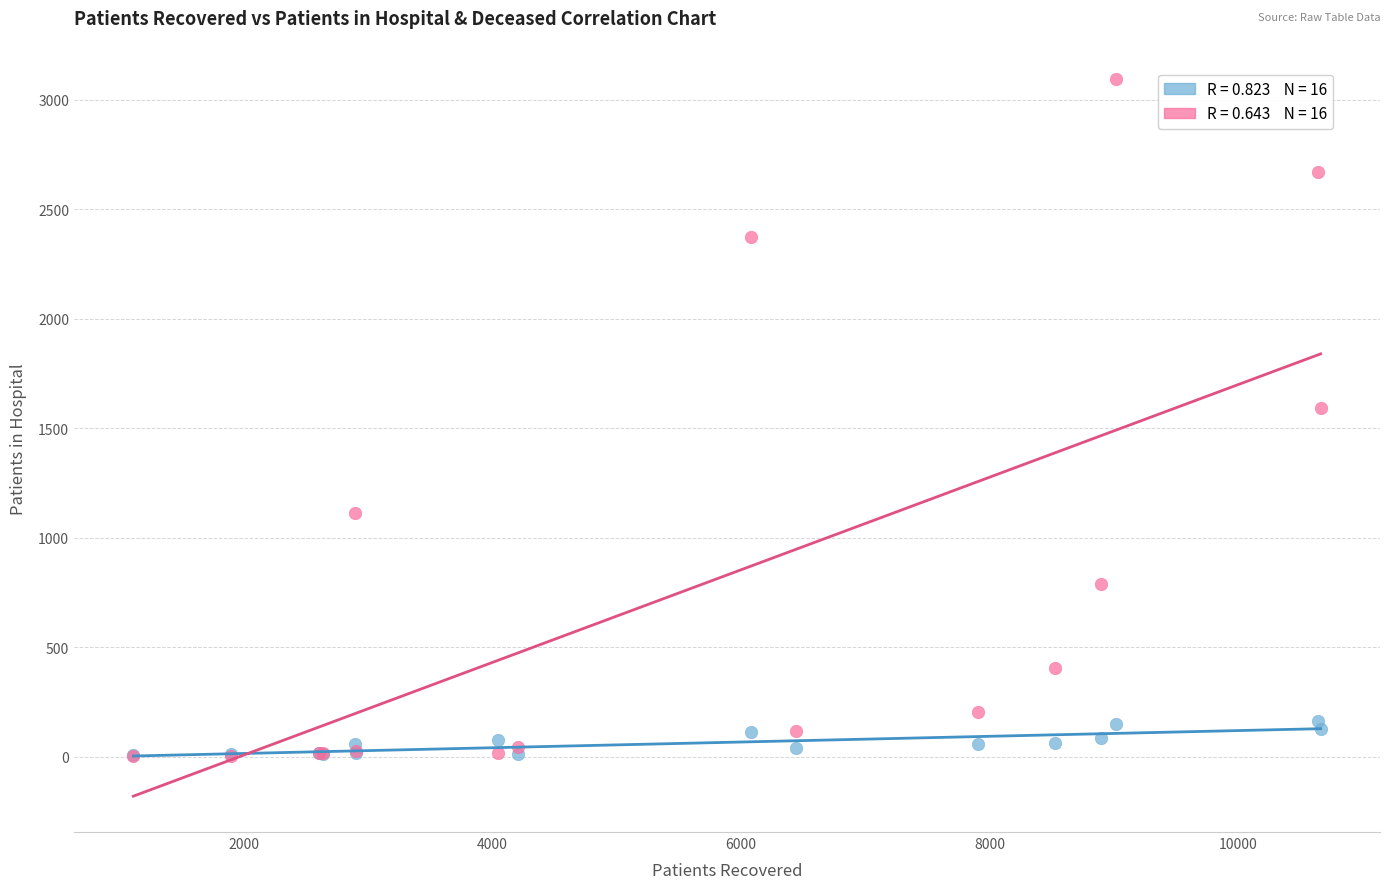

Across all series, what Y value is closest to 1548?

1591